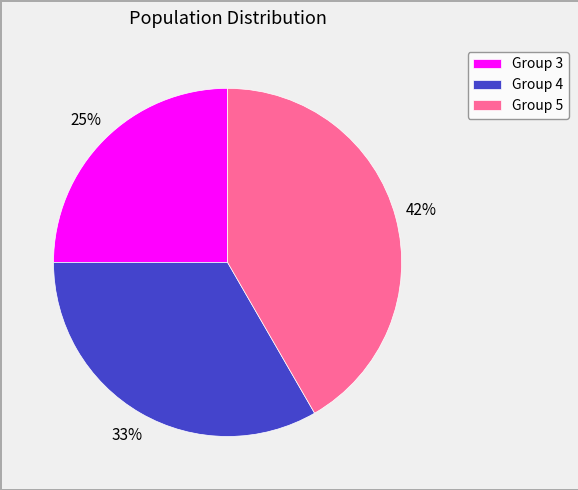

To the nearest percent, what is the difference between the largest and smallest slice percentages?

17%